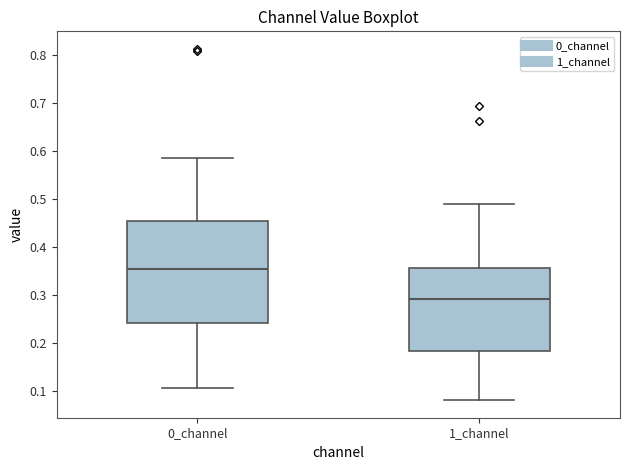

Reading left to right, transcribe this box plot: for each box, give where its median line is, the range the box spans, and where its two whiskers end, as read against the y-axis. The values are not printed on the chart, so give them approximately, as read against the axis.

0_channel: median 0.35, box 0.24 to 0.45, whiskers 0.11 to 0.59
1_channel: median 0.29, box 0.18 to 0.36, whiskers 0.08 to 0.49